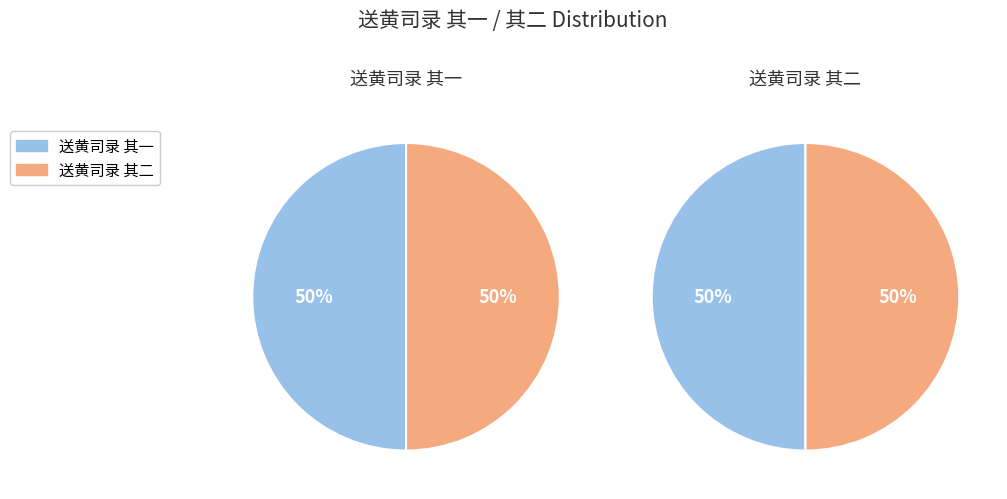

To the nearest percent, what portion does 送黄司录 其二 represent?

50%